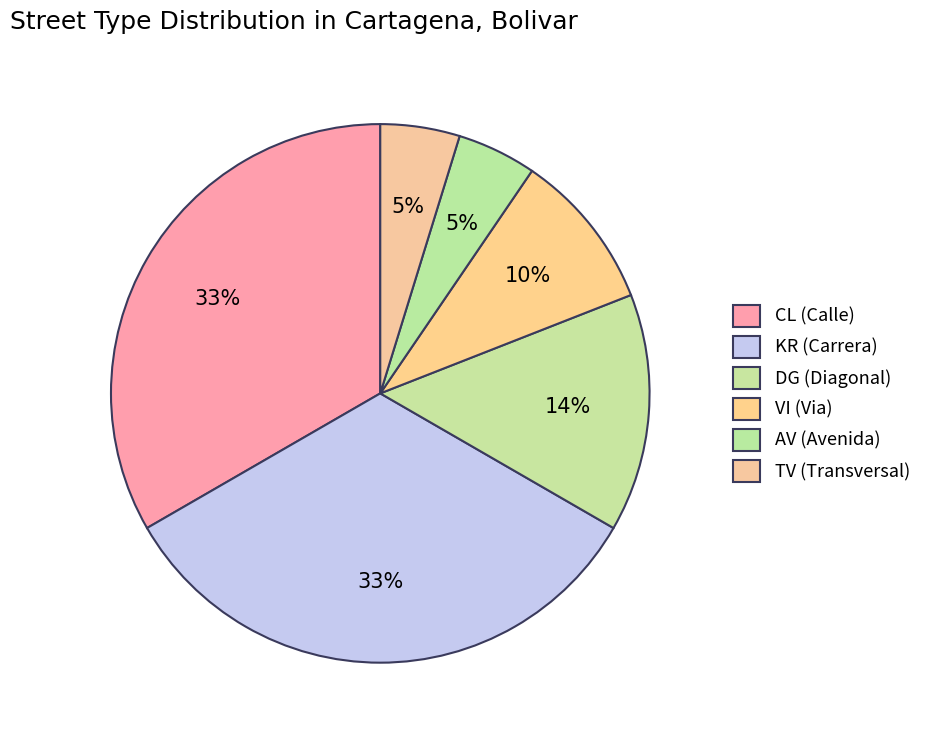

How many slices are in this pie chart?

6